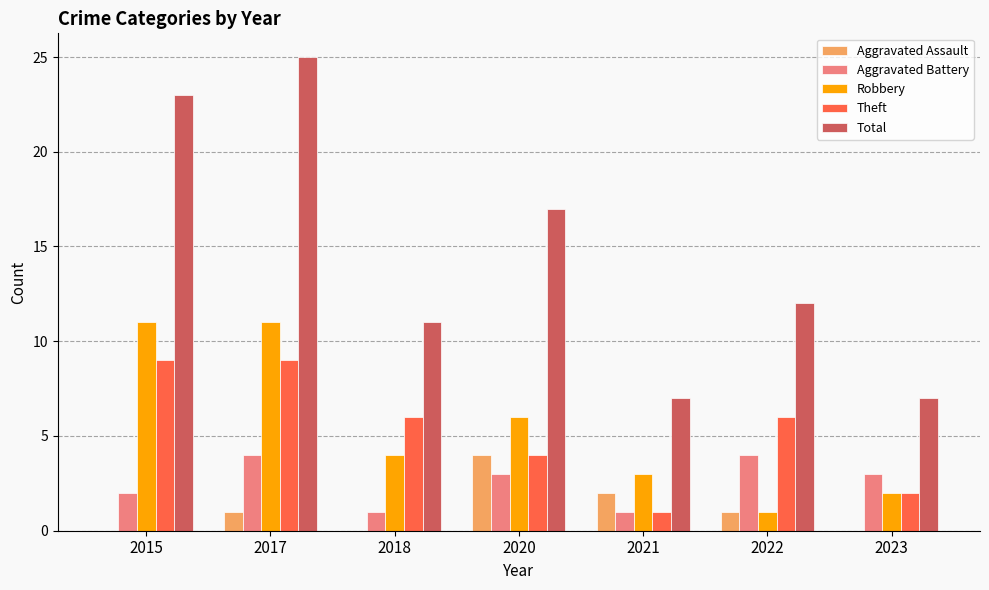

Is the value of Theft at 2022 greater than the value of Aggravated Assault at 2020?

Yes